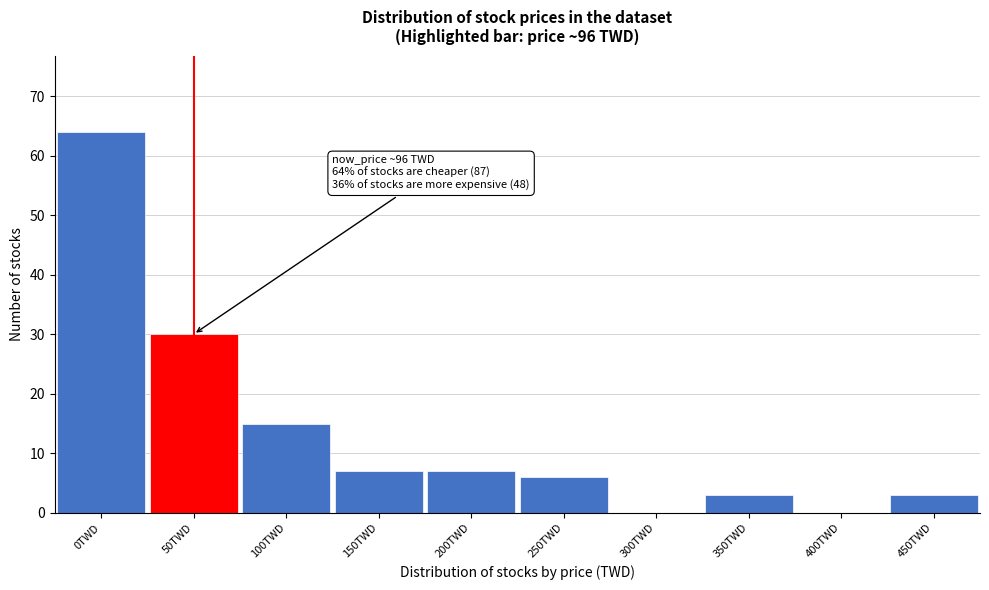

Reading right to left, extract all data points from this chart.

450TWD=3	400TWD=0	350TWD=3	300TWD=0	250TWD=6	200TWD=7	150TWD=7	100TWD=15	50TWD=30	0TWD=64